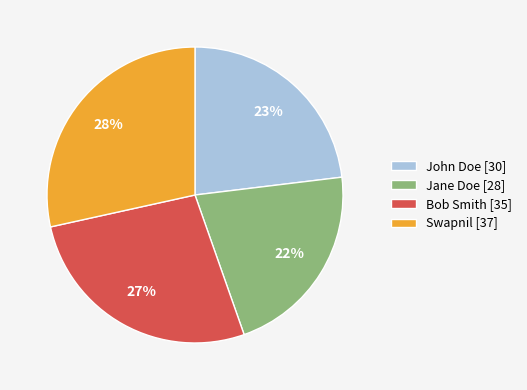

To the nearest percent, what portion does John Doe represent?

23%